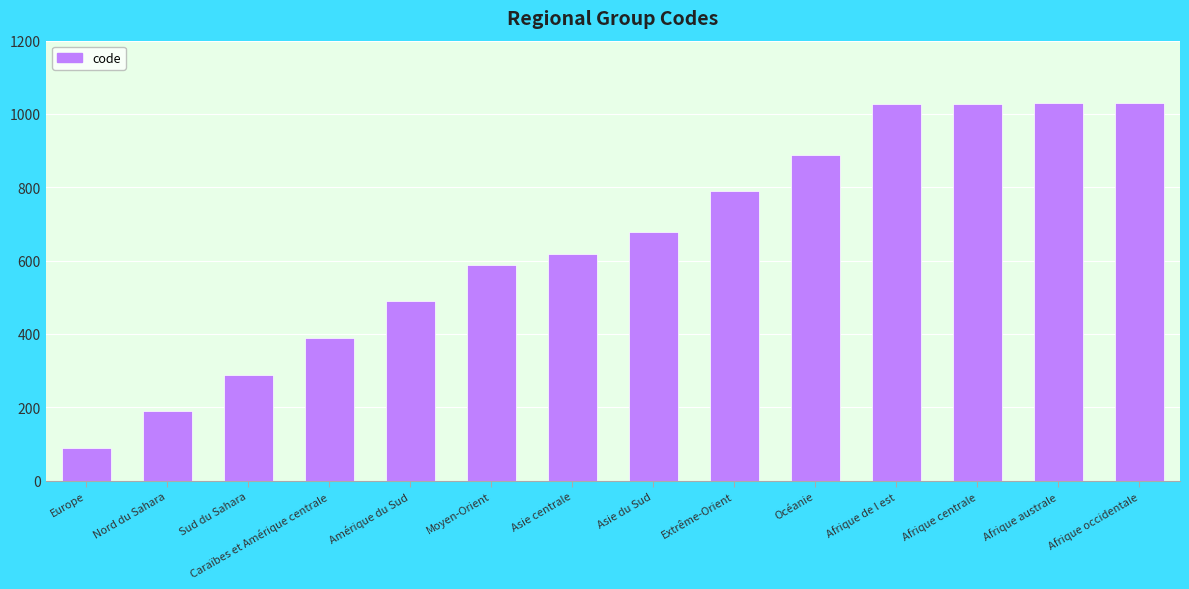

What is the difference between the maximum and minimum values?

941